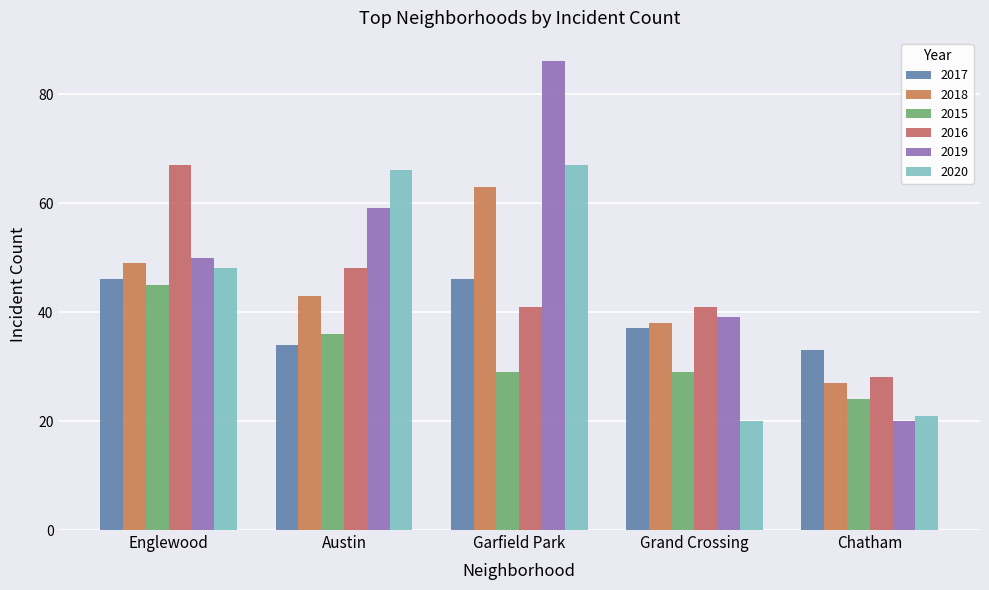

Reading left to right, transcribe all the data shown in this chart.

2017: 46	34	46	37	33
2018: 49	43	63	38	27
2015: 45	36	29	29	24
2016: 67	48	41	41	28
2019: 50	59	86	39	20
2020: 48	66	67	20	21